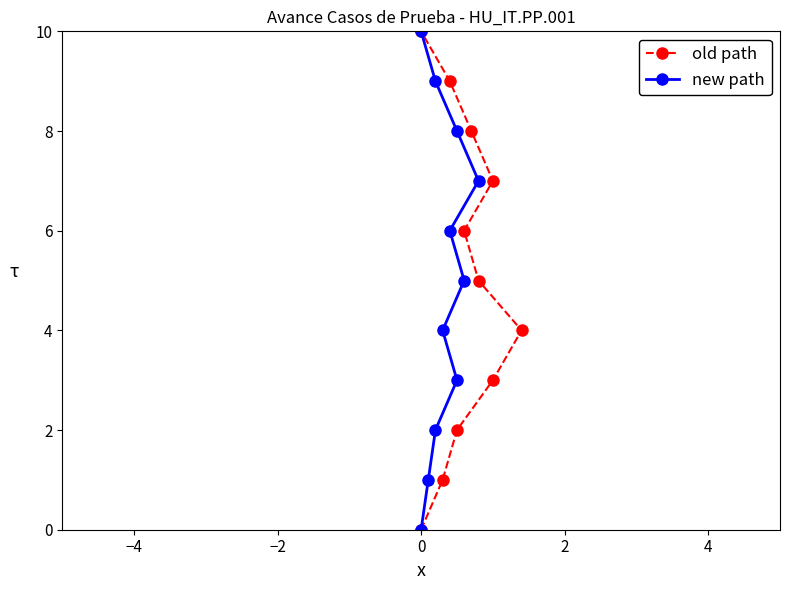

Which category has the highest value in the new path series?

10